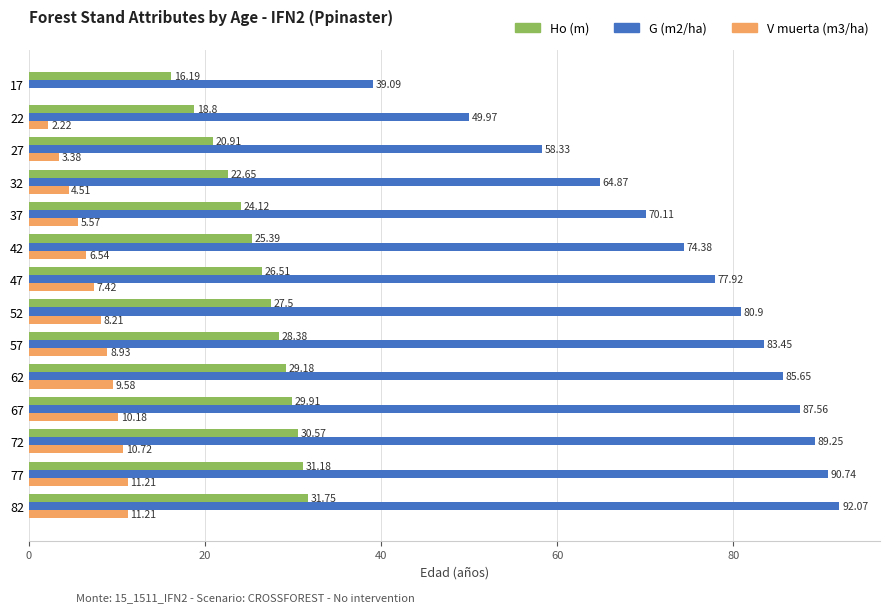

What is the sum of all V muerta (m3/ha) values?

99.7